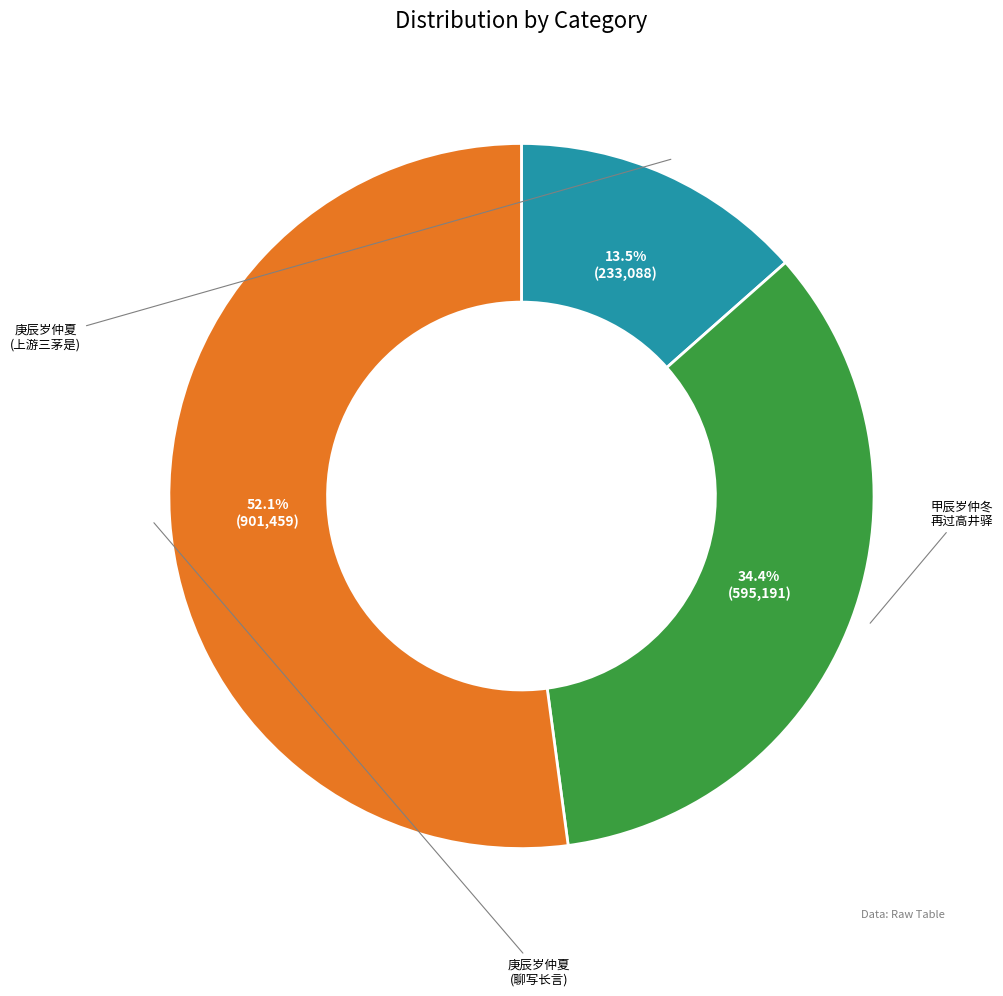

Does any single category account for the majority?

Yes